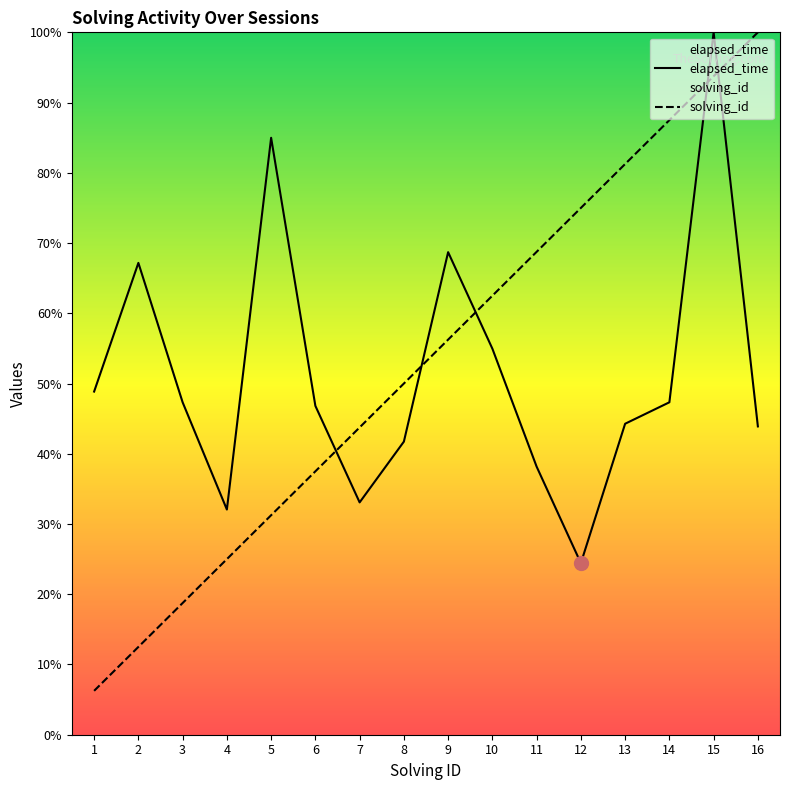

True or false: solving_id has more than 2 interior local peaks.

False